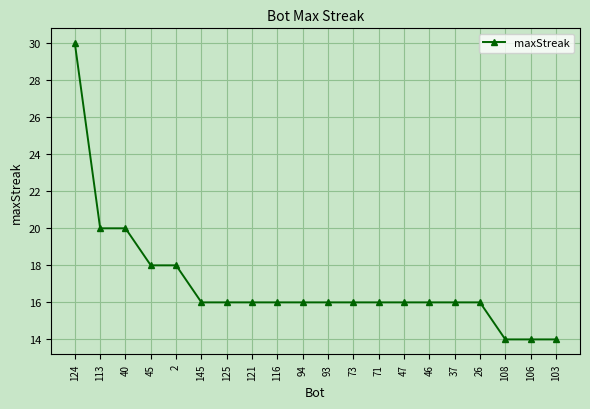

What is the difference between the maximum and minimum values?

16